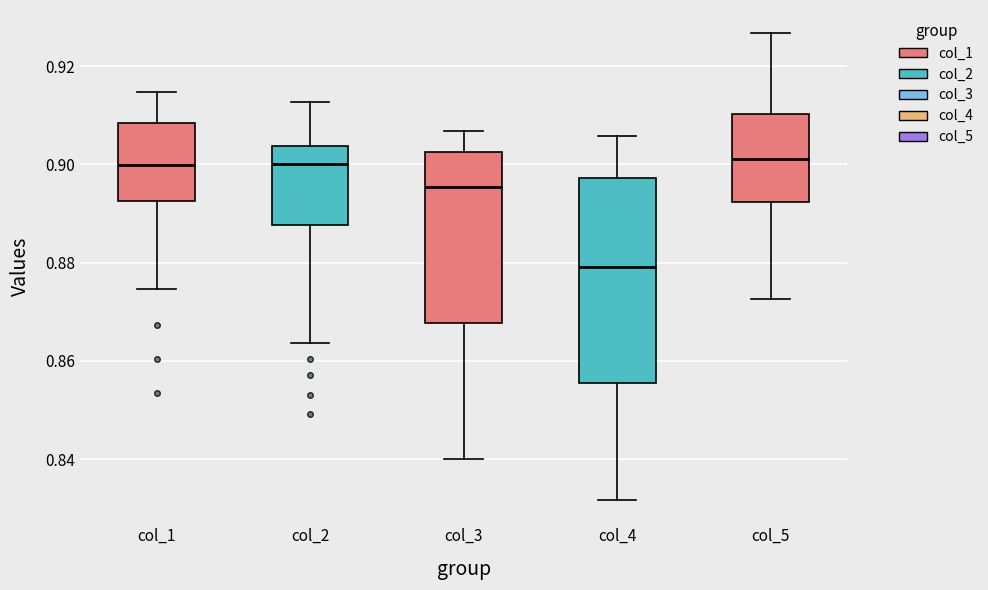

Reading left to right, transcribe this box plot: for each box, give where its median line is, the range the box spans, and where its two whiskers end, as read against the y-axis. The values are not printed on the chart, so give them approximately, as read against the axis.

col_1: median 0.900, box 0.892 to 0.908, whiskers 0.874 to 0.914
col_2: median 0.900, box 0.888 to 0.904, whiskers 0.864 to 0.912
col_3: median 0.896, box 0.868 to 0.902, whiskers 0.840 to 0.906
col_4: median 0.880, box 0.856 to 0.898, whiskers 0.832 to 0.906
col_5: median 0.902, box 0.892 to 0.910, whiskers 0.872 to 0.926